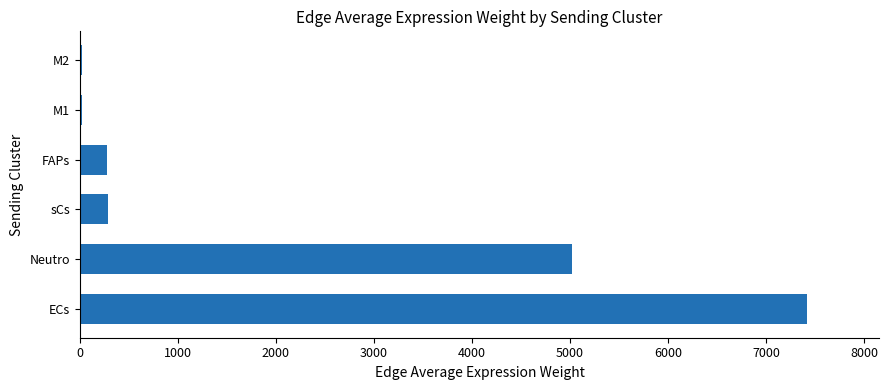

Is it true that the value at FAPs is 279.6?

True